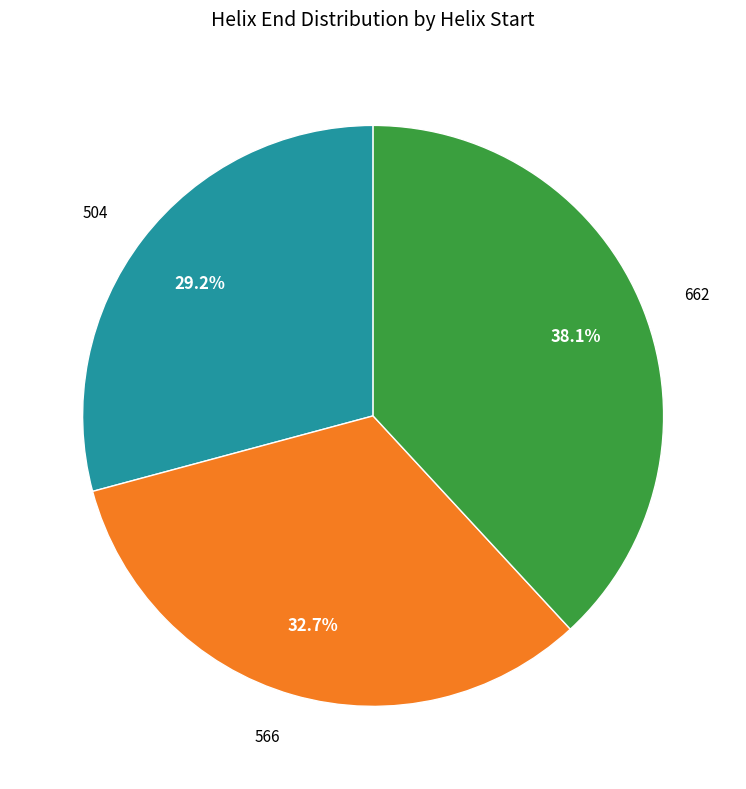

Which has a higher value, 662 or 566?

662